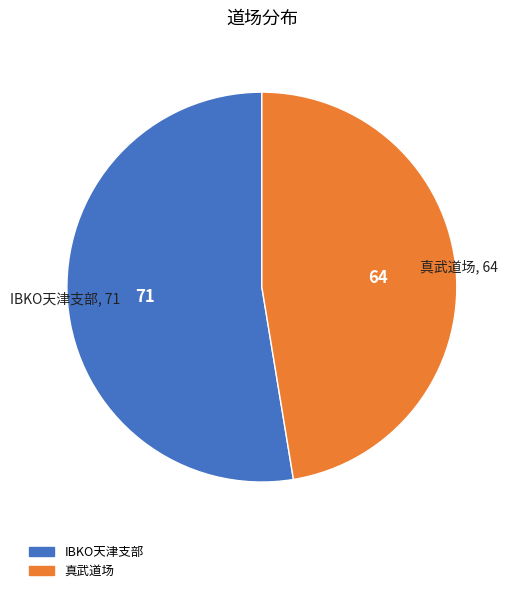

What is the majority slice?

IBKO天津支部